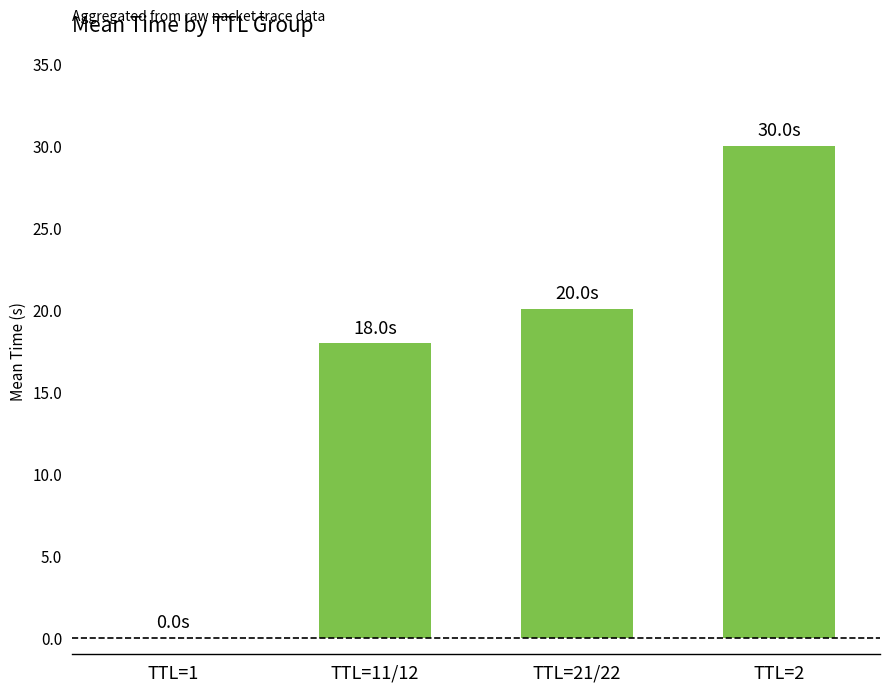

What is the sum of all values?

68.0